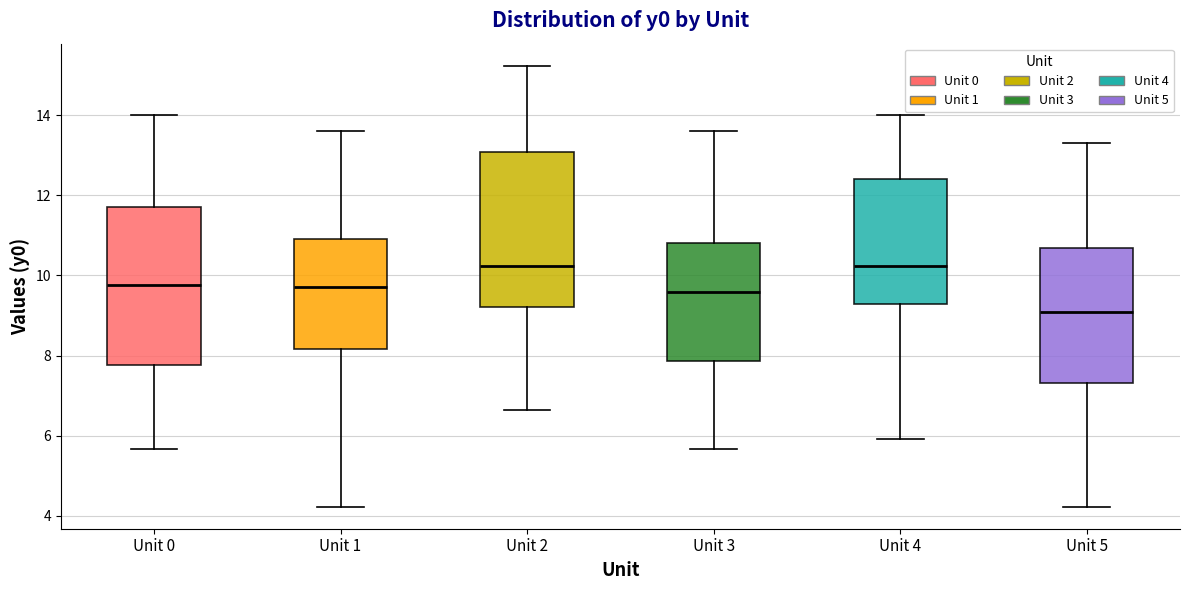

Where does the median line of the box for Unit 4 sit on the y-axis? The values are not printed on the chart, so give them approximately, as read against the axis.

10.2